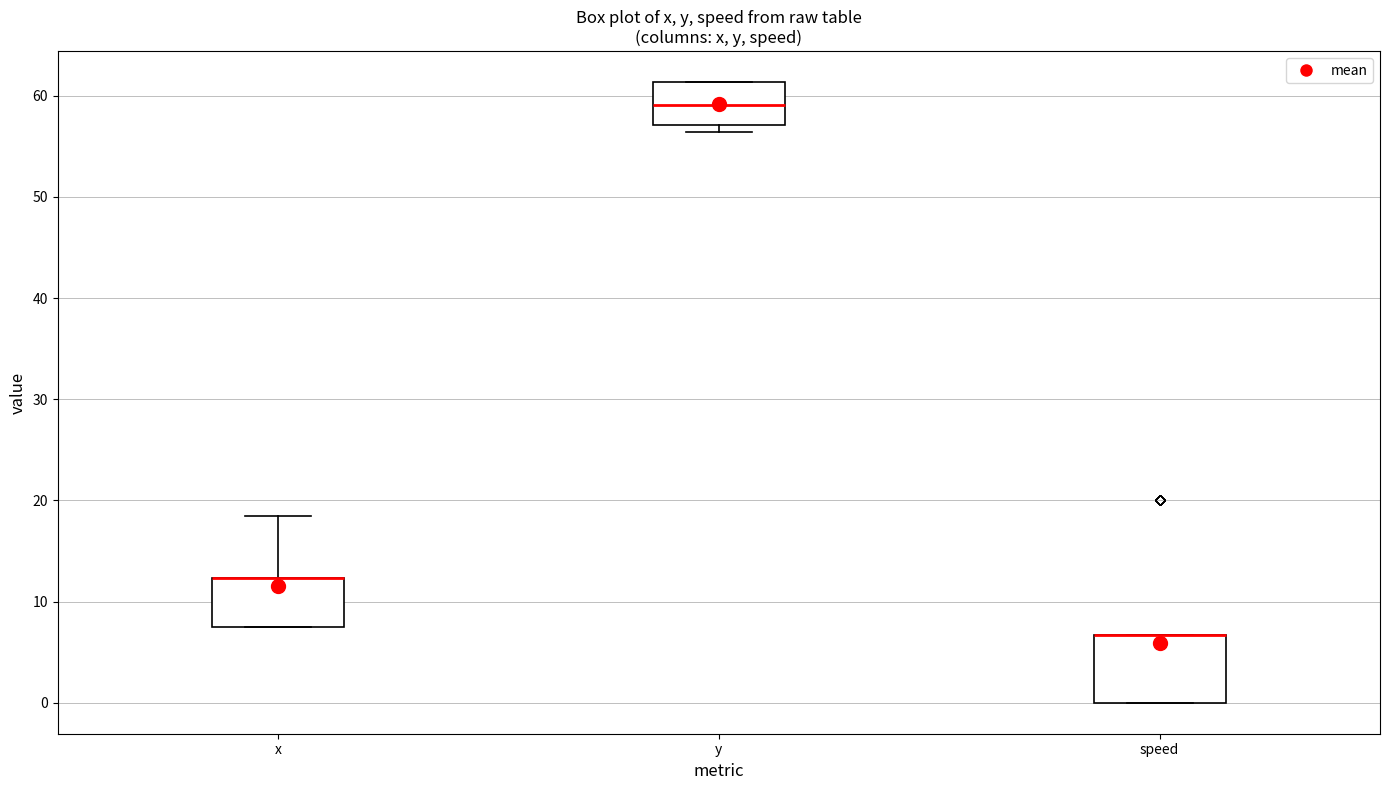

Reading left to right, transcribe this box plot: for each box, give where its median line is, the range the box spans, and where its two whiskers end, as read against the y-axis. The values are not printed on the chart, so give them approximately, as read against the axis.

x: median 12 (drawn on the box's upper edge), box 8 to 12, whiskers 8 to 19
y: median 59, box 57 to 61, whiskers 56 to 61
speed: median 7 (drawn on the box's upper edge), box 0 to 7, whiskers 0 to 7